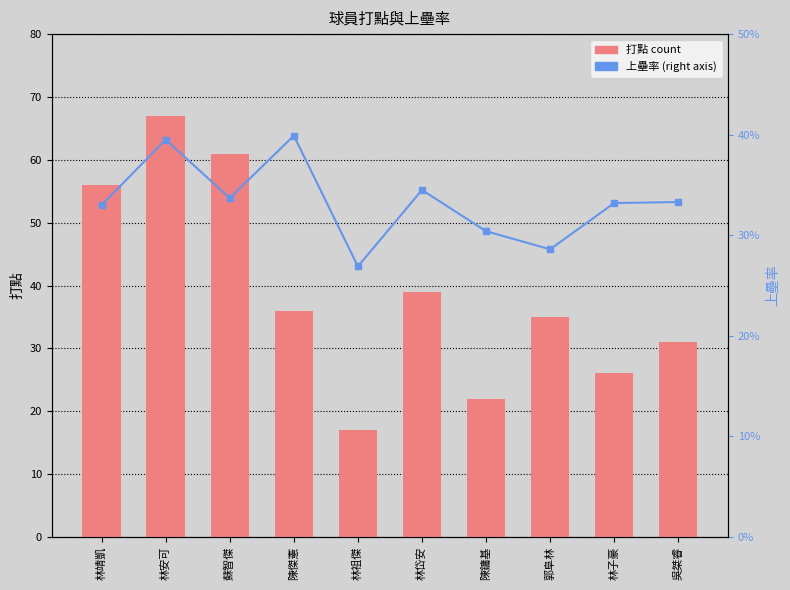

What is the total value across all series at 林祖傑?

17.3